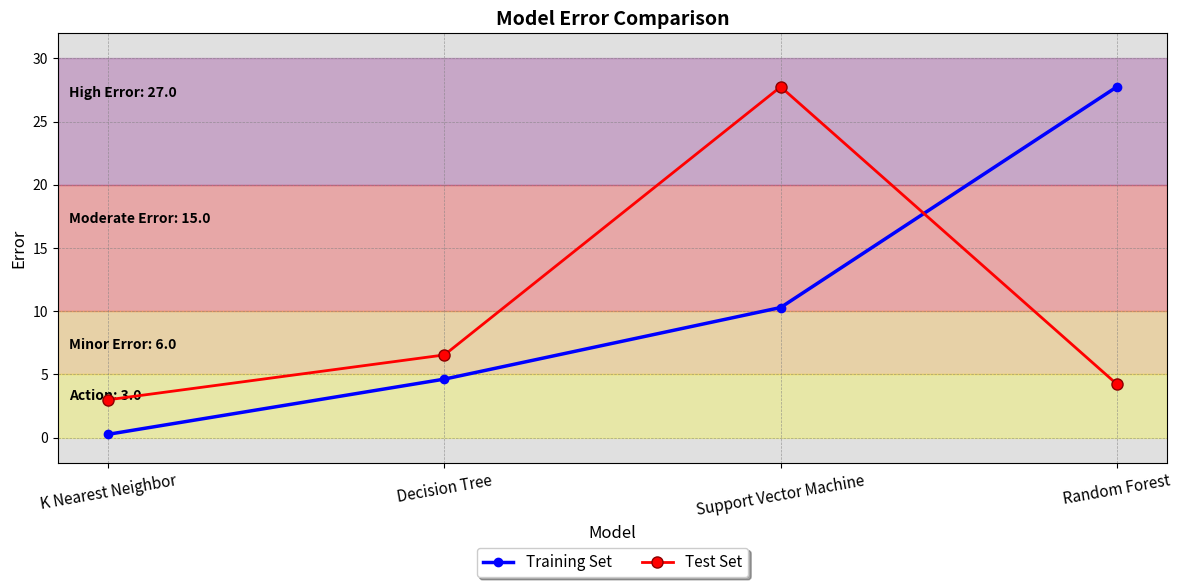

Where do Test Set and Training Set first cross each other?

Support Vector Machine and Random Forest